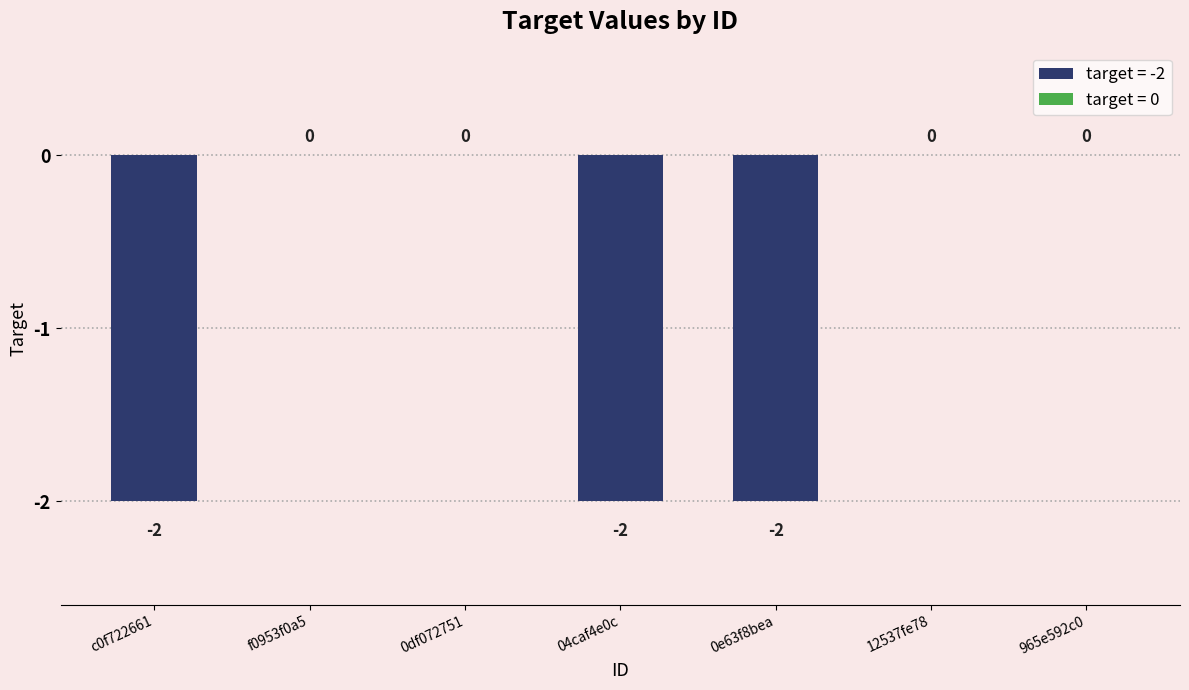

Reading left to right, list all the values displayed in this chart.

-2	0	0	-2	-2	0	0